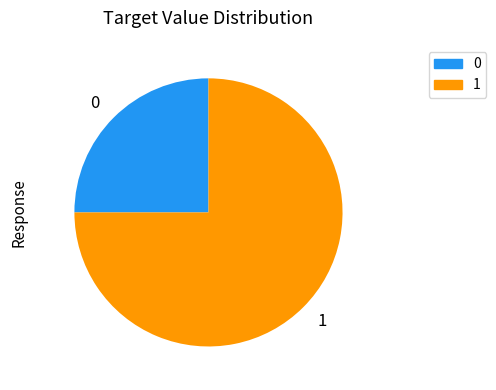

Is it true that 1 is 85% of the pie?

False